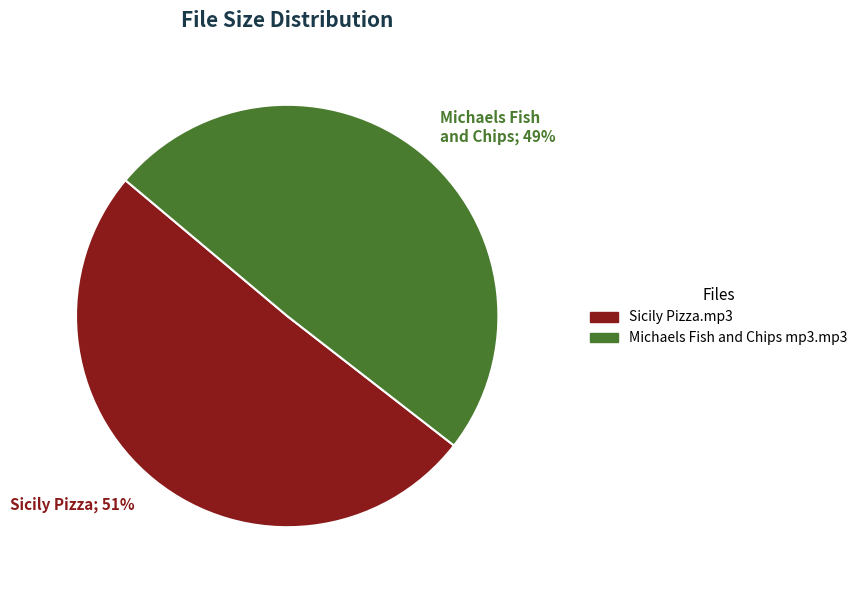

Is the sum of Michaels Fish and Chips mp3.mp3 and Sicily Pizza.mp3 greater than half?

Yes